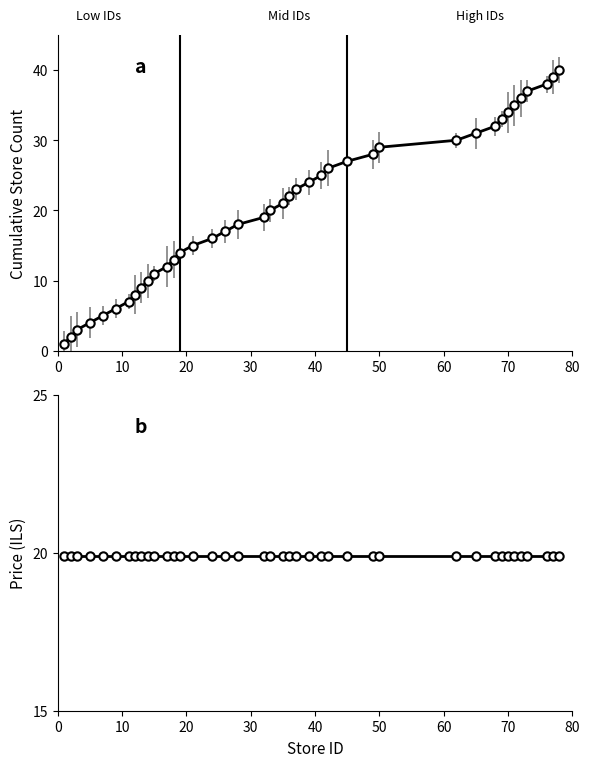

Which series ends up on top after the final intersection of store_count_by_chain and avg_price_by_store?

store_count_by_chain